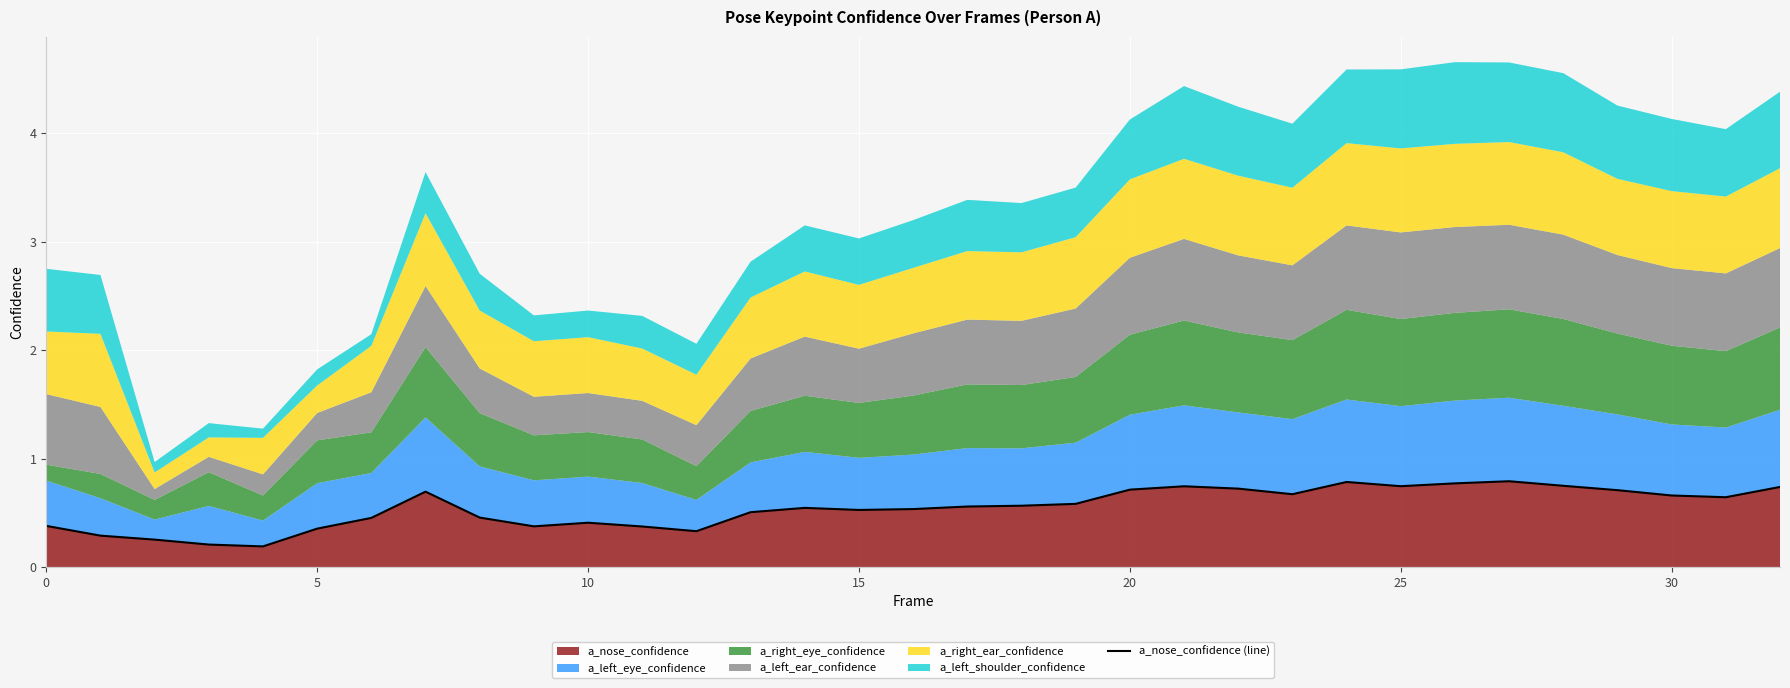

How many interior local valleys (lower than both neighbors) does the data have?

7